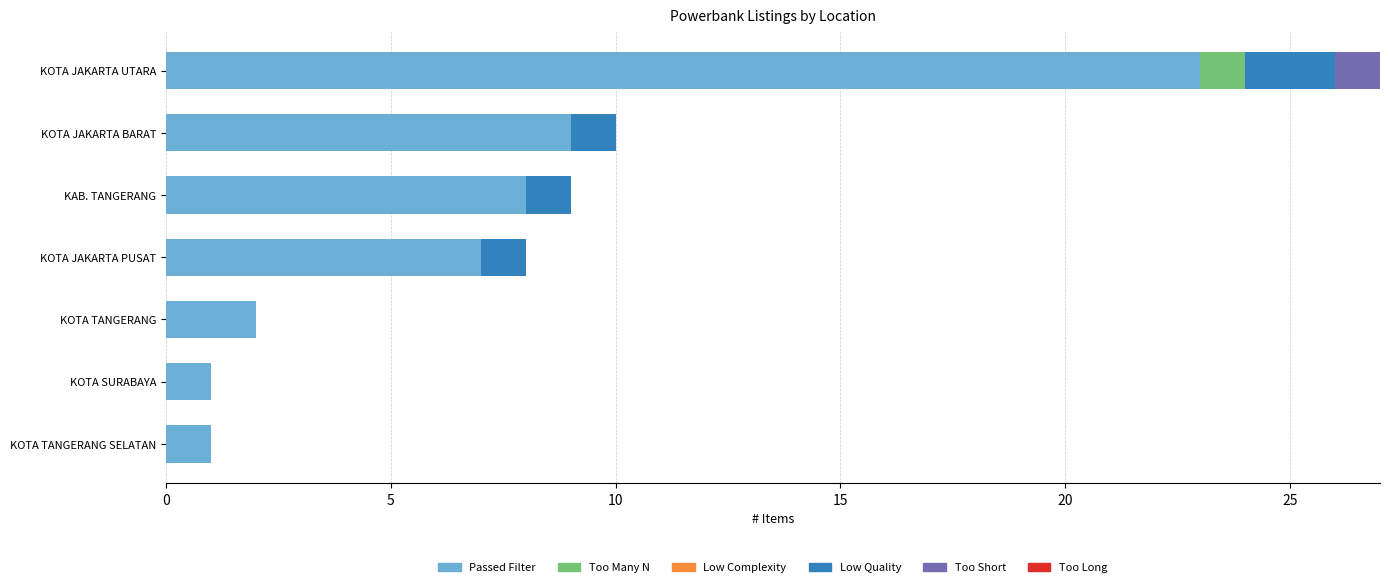

What is the sum of the Passed Filter values at KOTA JAKARTA UTARA and KOTA SURABAYA?

24